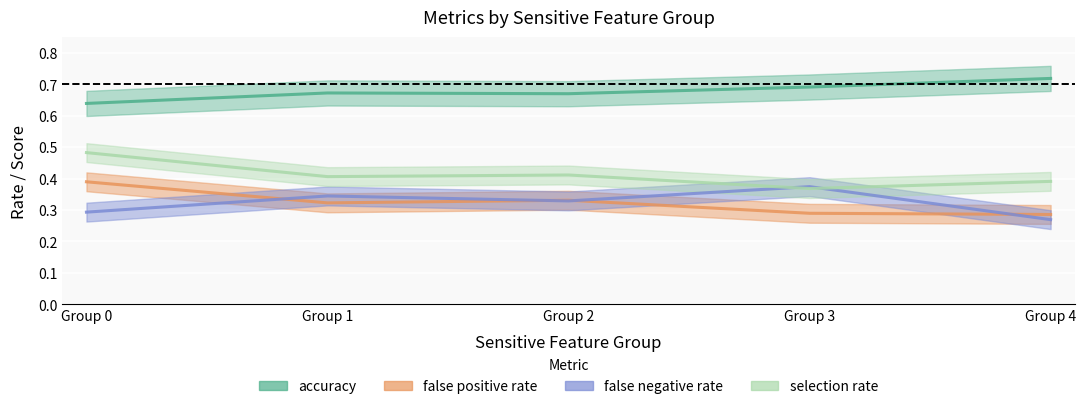

True or false: false negative rate and accuracy cross at least once.

False